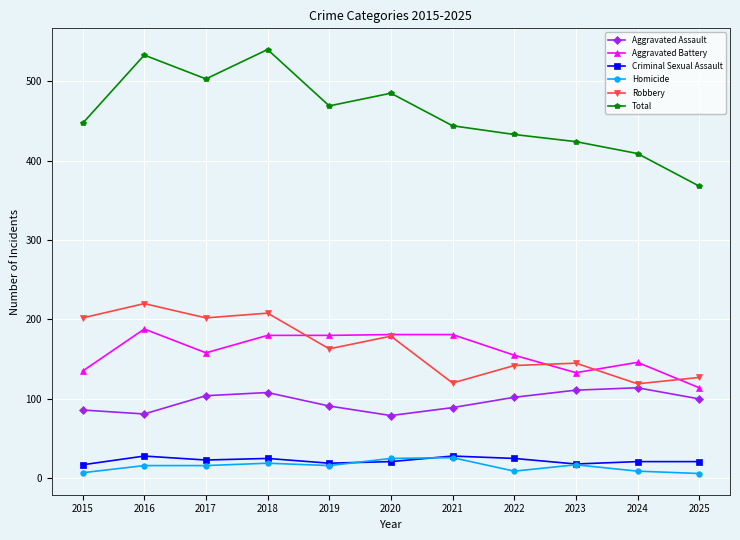

How many distinct data groups are displayed?

6